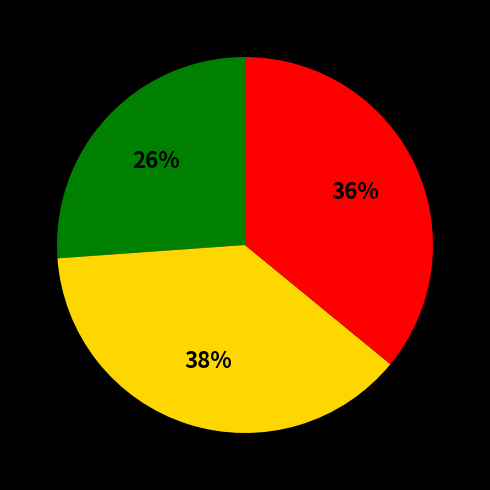

To the nearest percent, what is the difference between the largest and smallest slice percentages?

12%